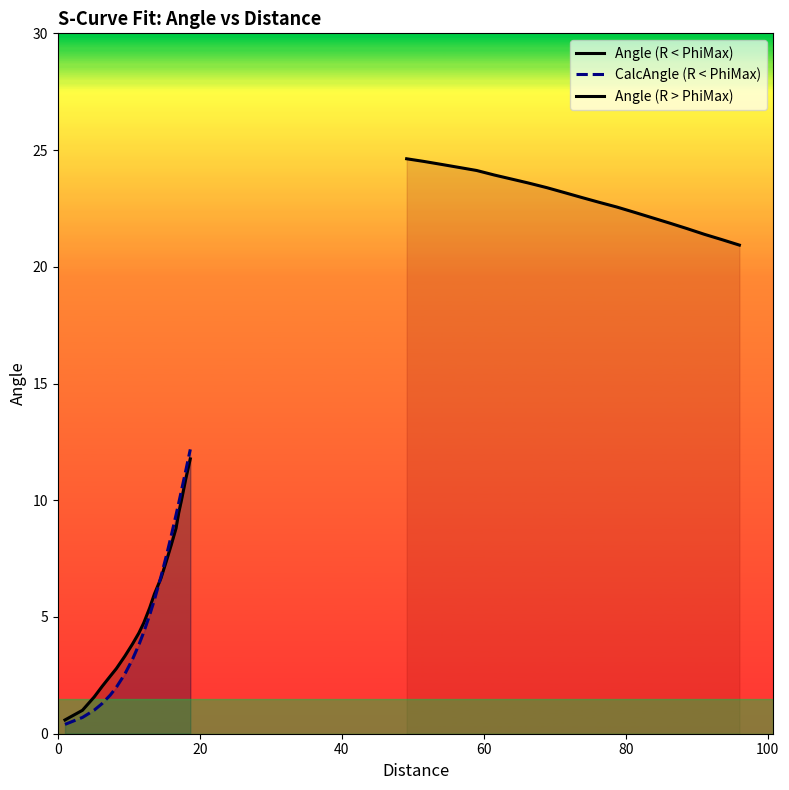

What is the sum of all Angle (R < PhiMax) values?

111.2